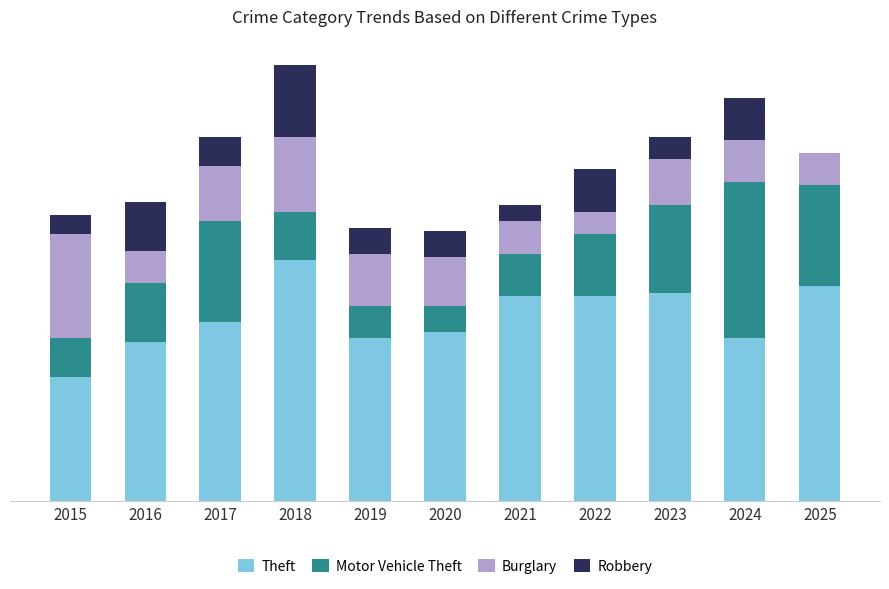

Rank the categories by Burglary value from lowest to highest.

2022, 2016, 2021, 2025, 2024, 2023, 2020, 2019, 2017, 2018, 2015